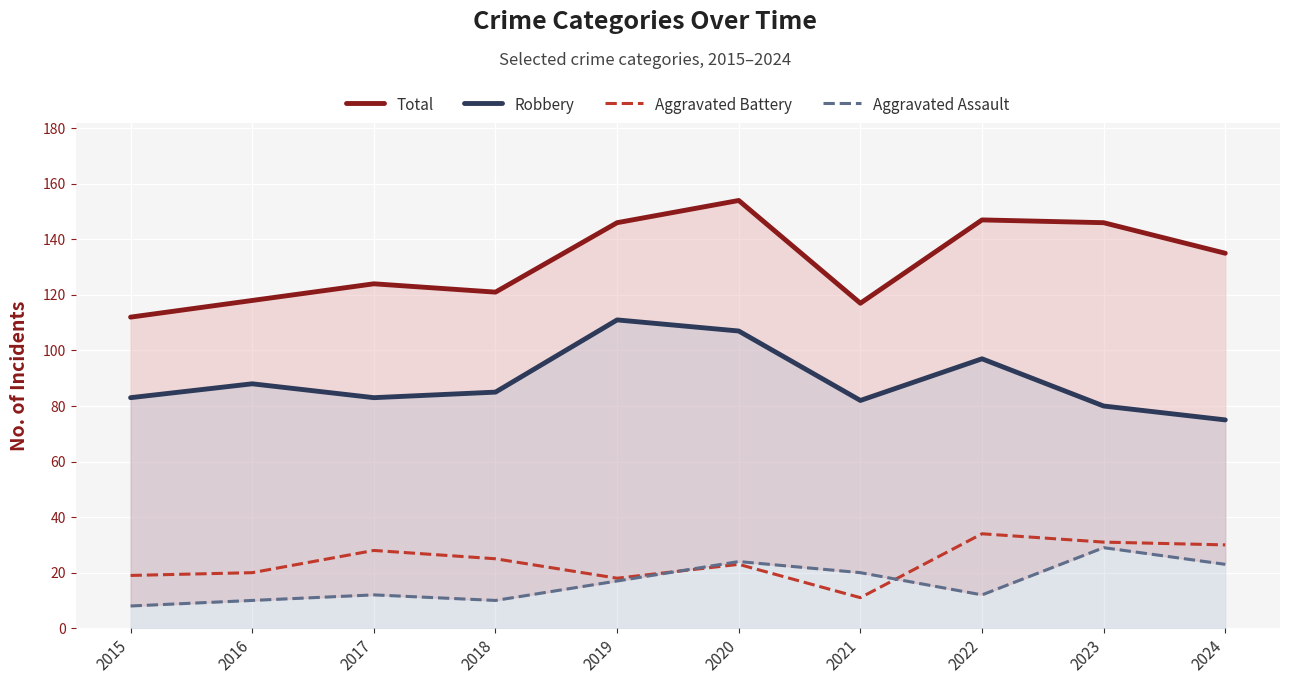

At which category does Aggravated Assault reach its first local valley?

2018